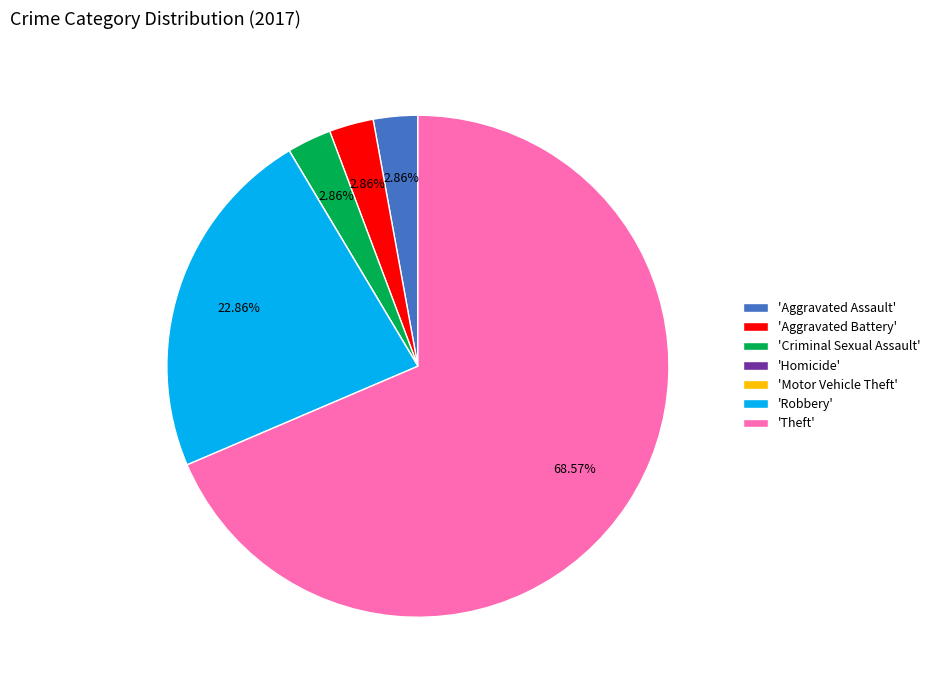

Combined, do 'Criminal Sexual Assault' and 'Aggravated Assault' account for over 50%?

No